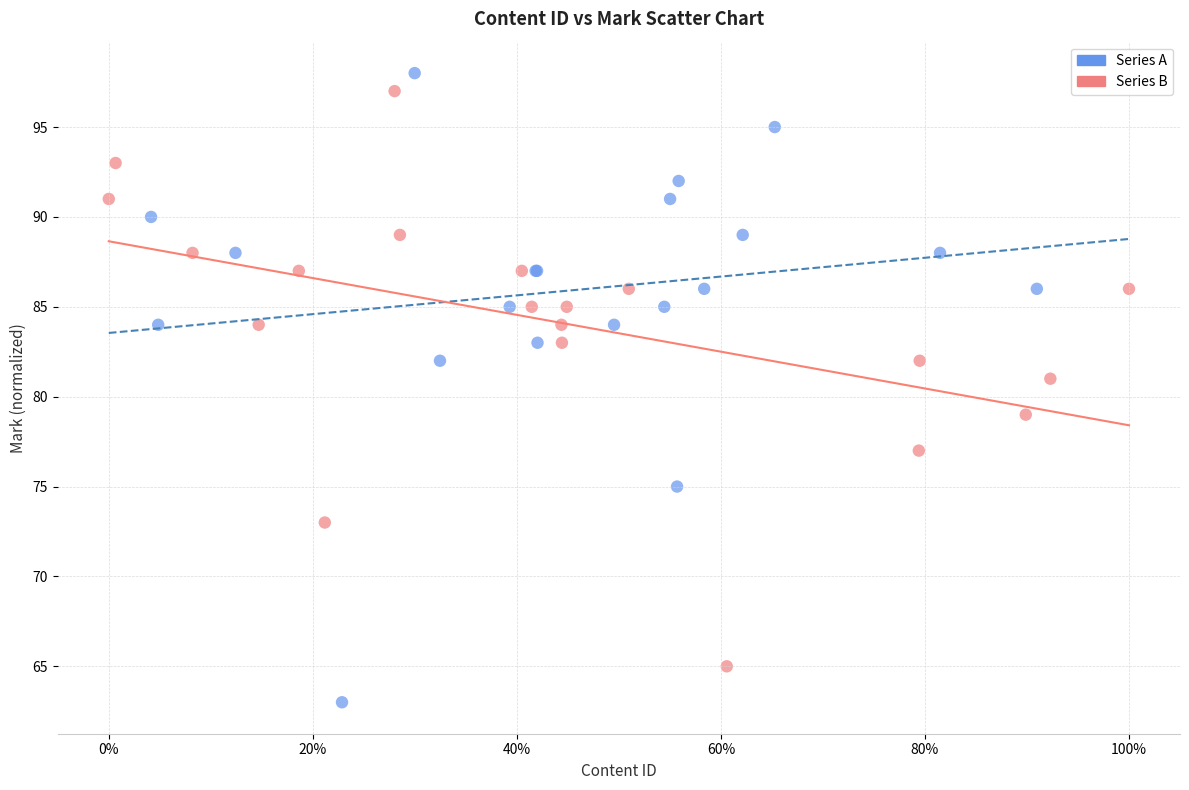

What are all the series names shown in the legend?

Series A, Series B